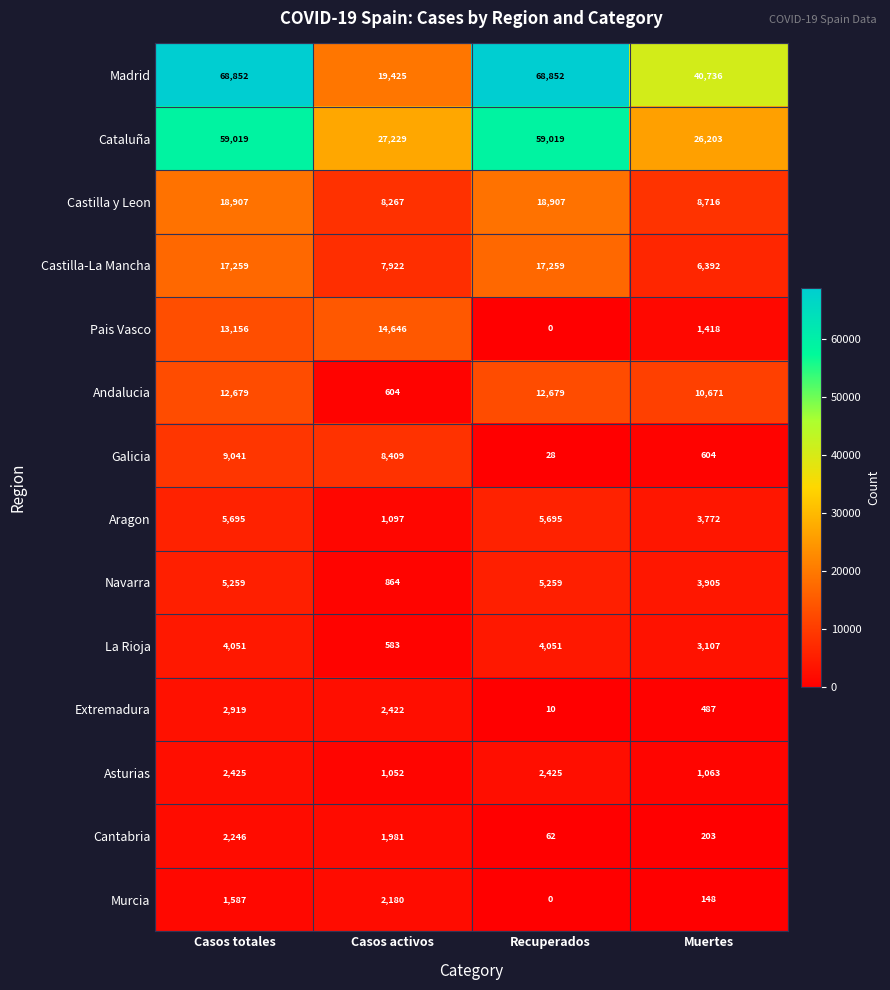

Which series changed the most between Casos activos and Recuperados?

Madrid